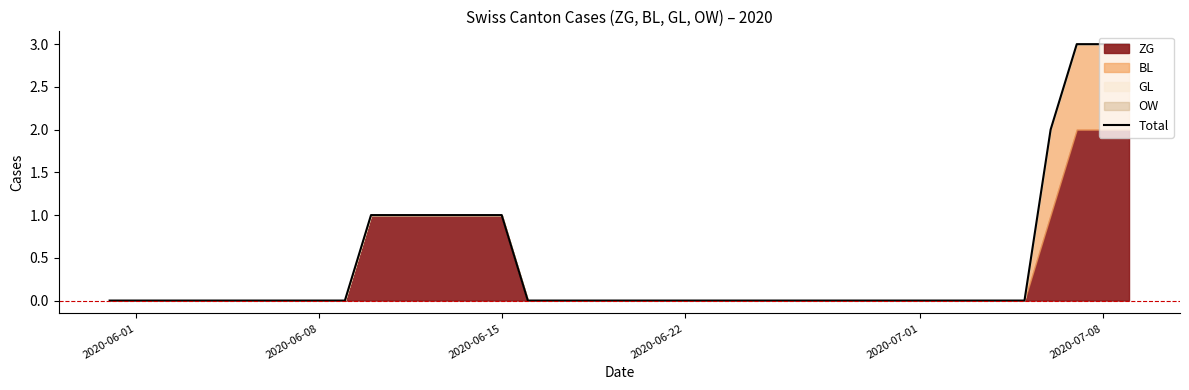

True or false: the data has more than 2 interior local peaks.

False